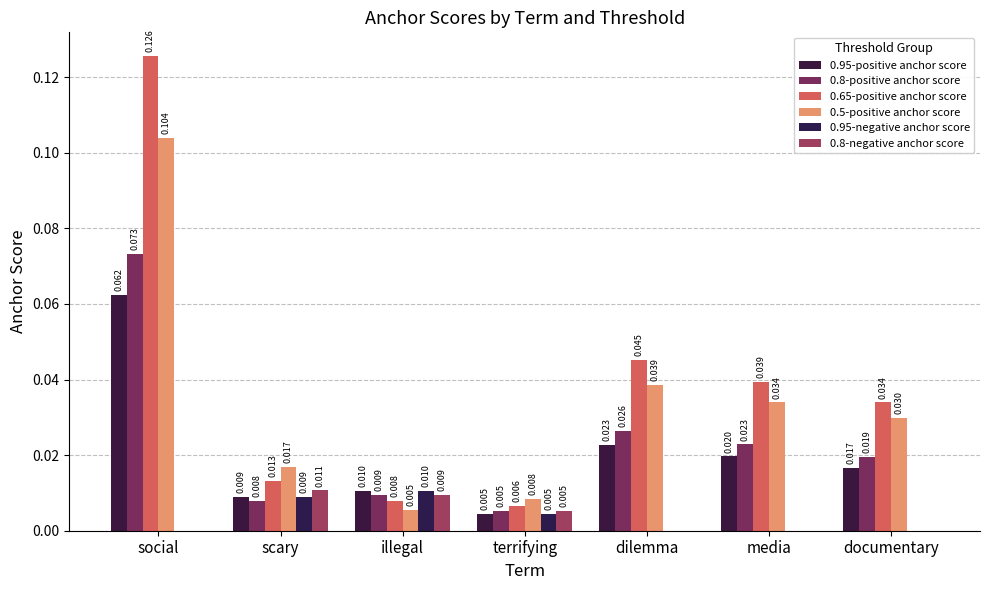

How many data points does each series have?

7